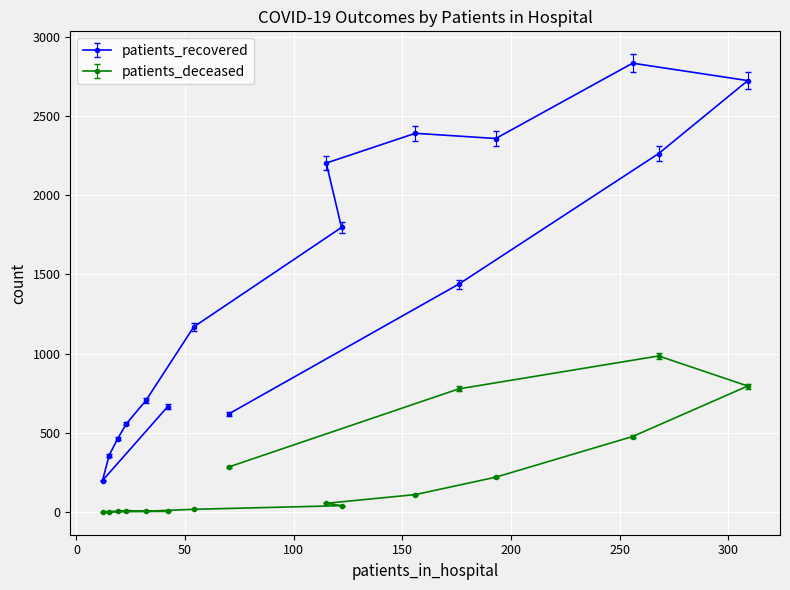

Which series has the widest spread of values?

patients_recovered